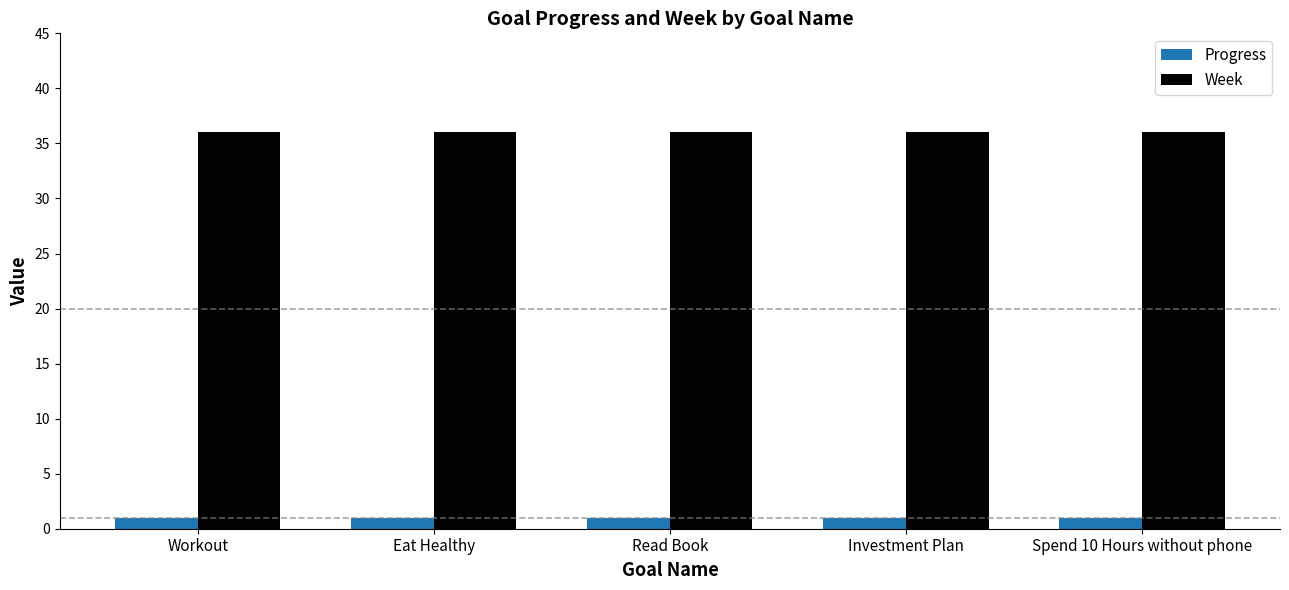

The Week series shows 36.0 at Eat Healthy. True or false?

True